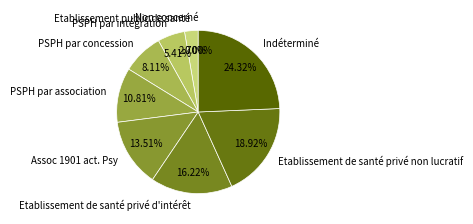

To the nearest percent, what percentage of the pie is PSPH par association?

11%